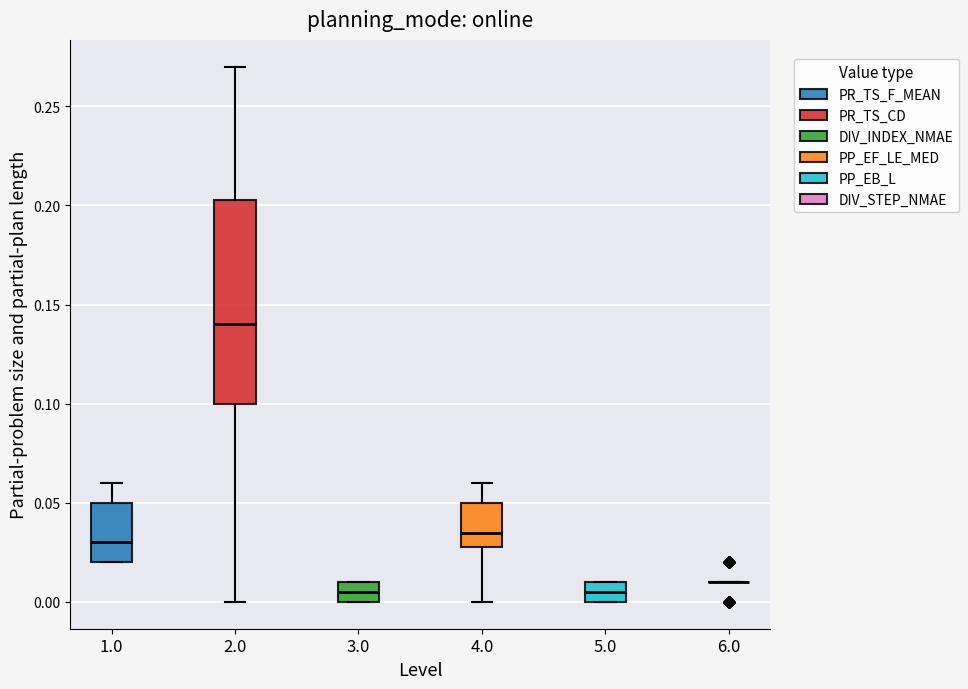

Comparing the boxes themselves (not the whiskers), which one is the tallest?

2.0